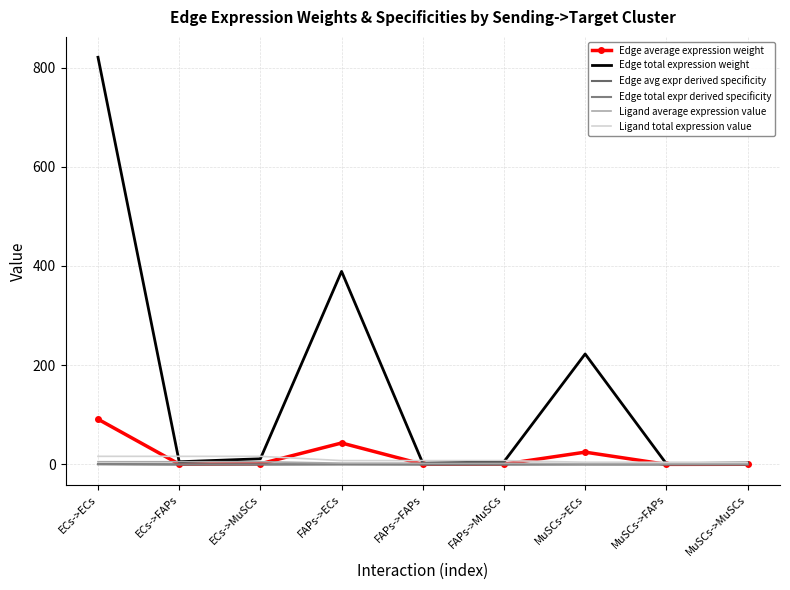

How many times do Edge total expression weight and Ligand total expression value cross each other?

5